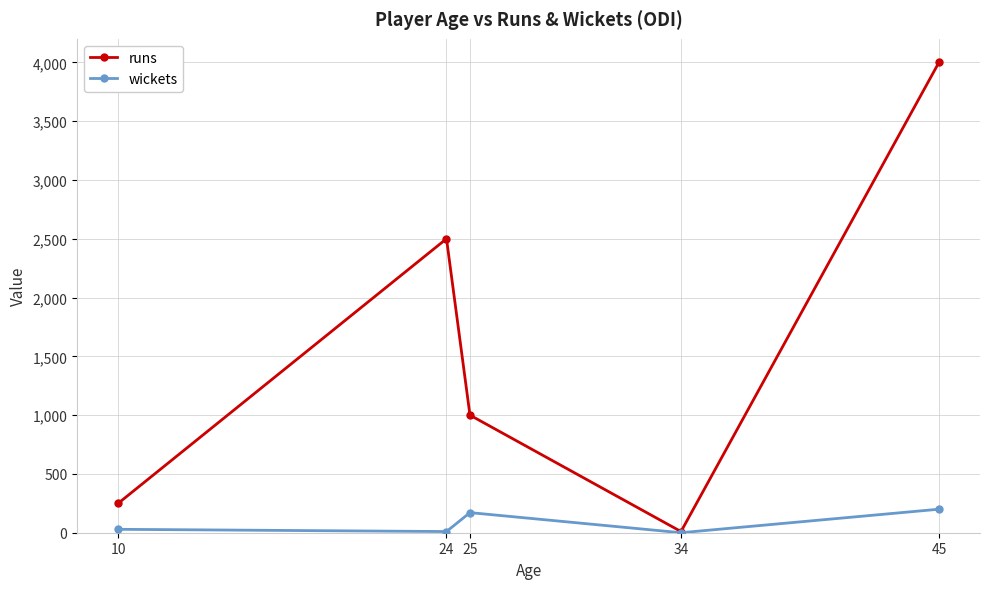

Which series has the largest range (max minus min)?

runs